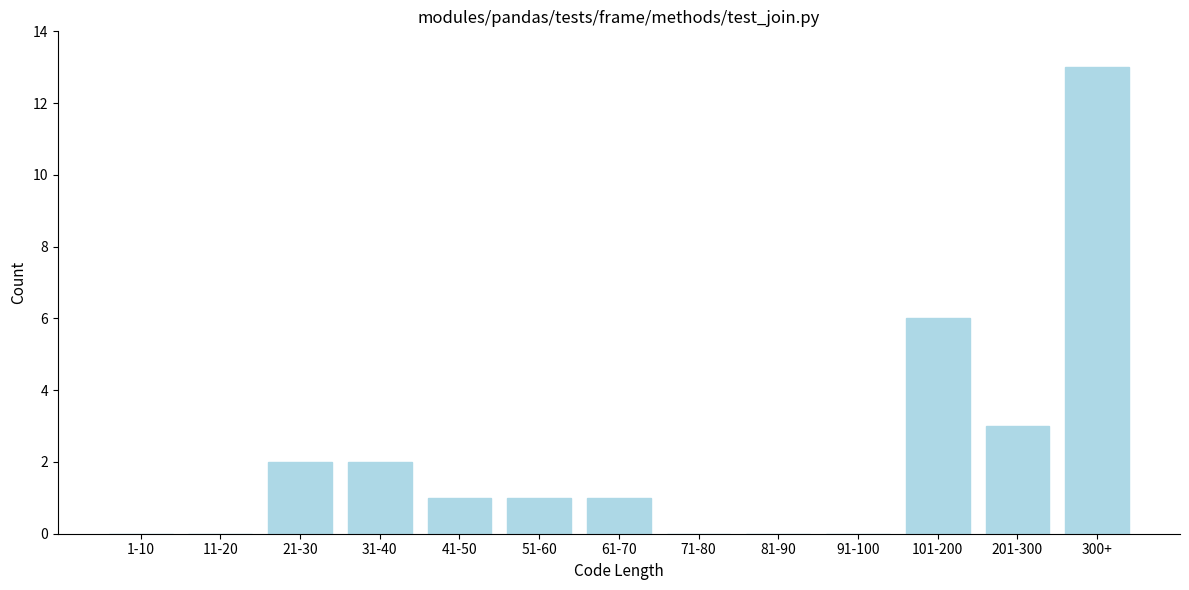

Reading left to right, transcribe all the data shown in this chart.

1-10=0	11-20=0	21-30=2	31-40=2	41-50=1	51-60=1	61-70=1	71-80=0	81-90=0	91-100=0	101-200=6	201-300=3	300+=13